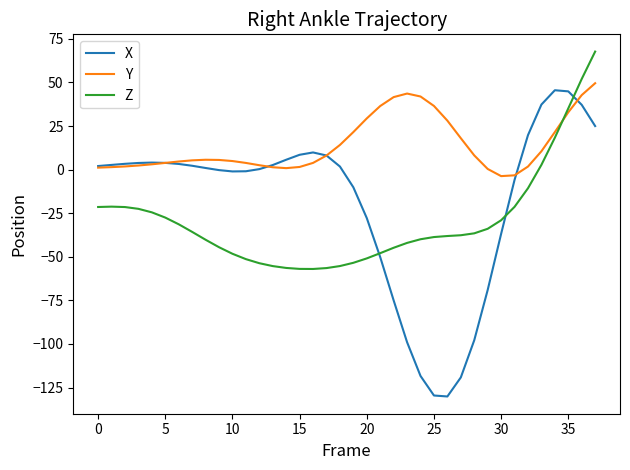

What is the maximum value for X?

45.5